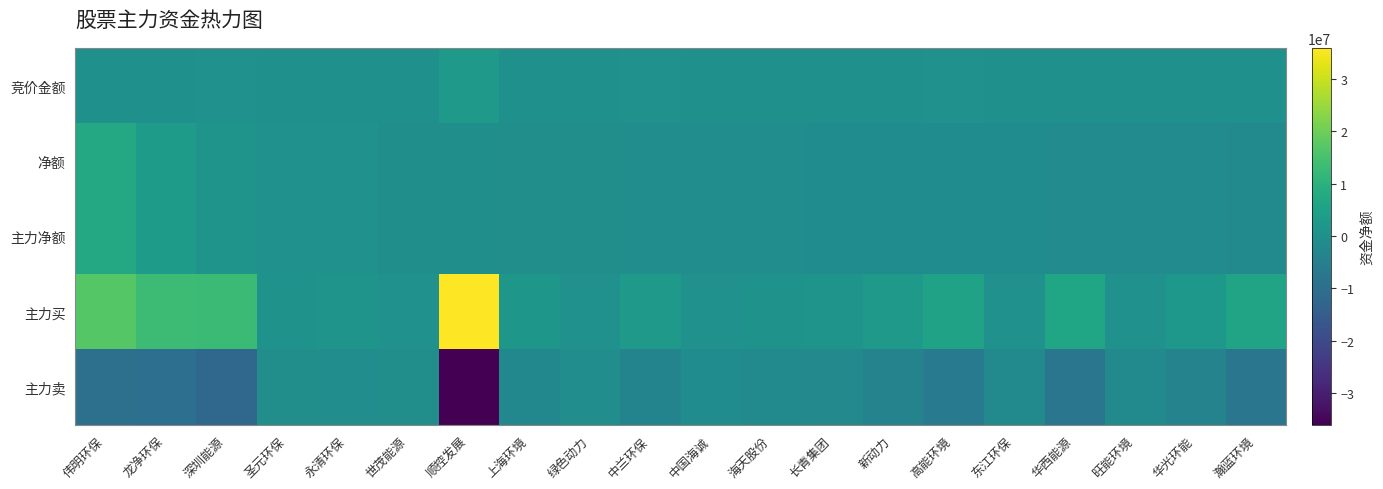

Count the number of data series in this chart.

5